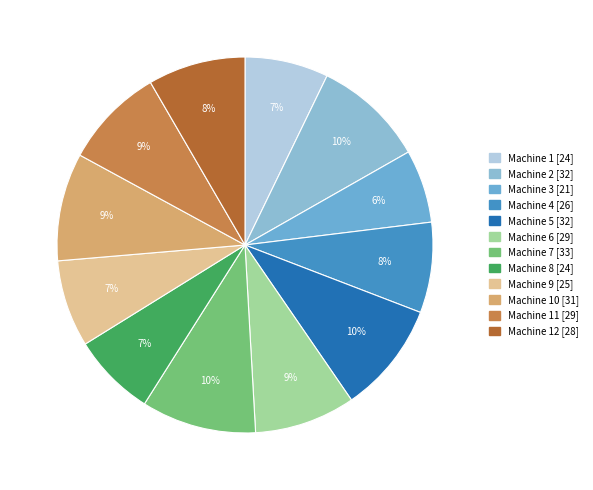

Rank the categories by value from lowest to highest.

Machine 3, Machine 1, Machine 8, Machine 9, Machine 4, Machine 12, Machine 6, Machine 11, Machine 10, Machine 2, Machine 5, Machine 7